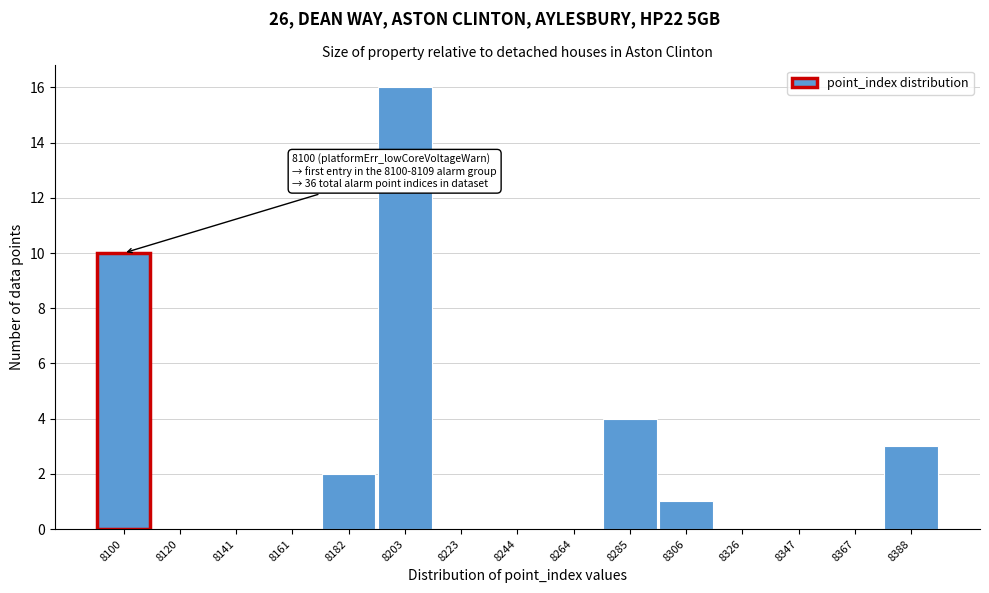

Reading left to right, what are all the values shown in this chart?

8100=10	8120=0	8141=0	8161=0	8182=2	8203=16	8223=0	8244=0	8264=0	8285=4	8306=1	8326=0	8347=0	8367=0	8388=3